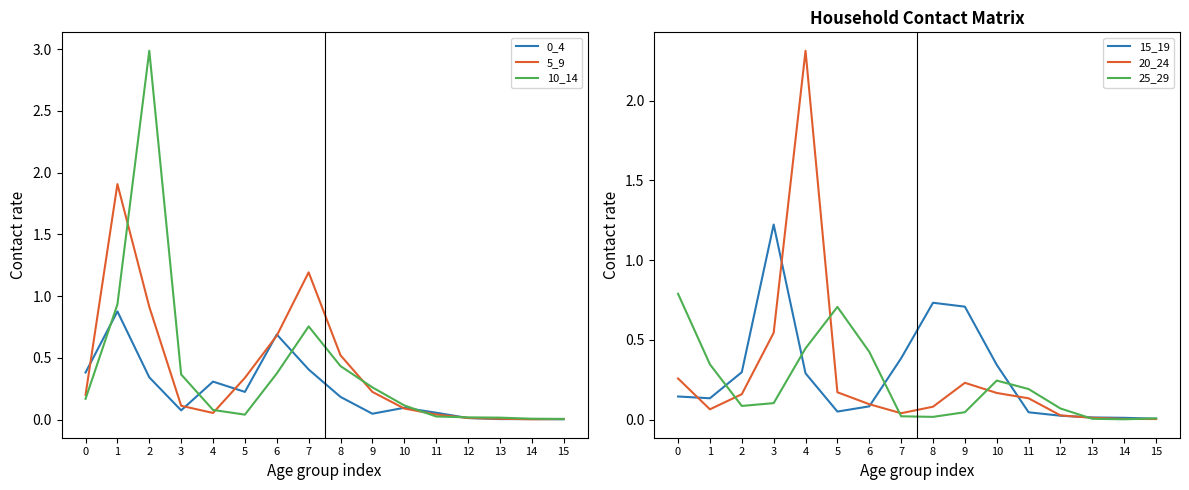

Is the value of 5_9 at 5 greater than the value of 10_14 at 2?

No